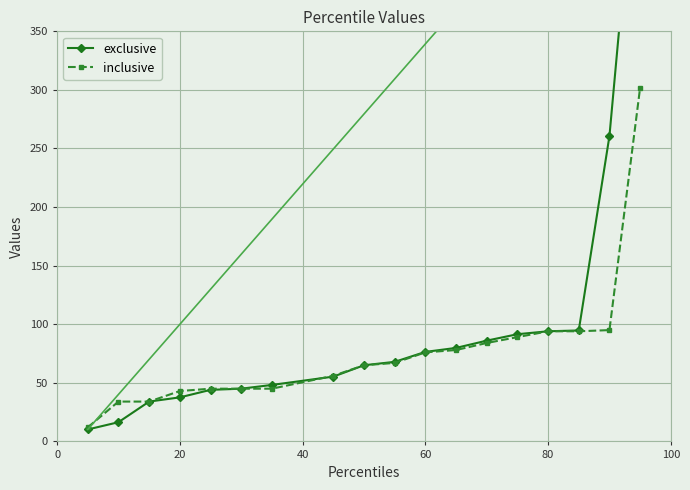

How many values in the inclusive series are below 67?

9